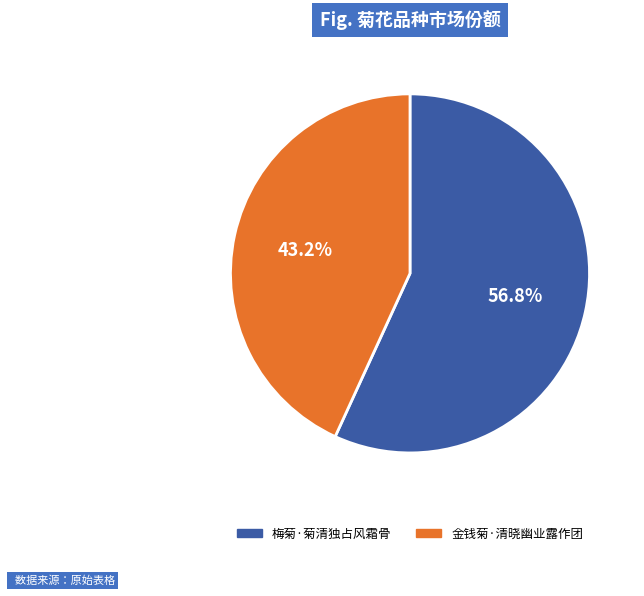

Combined, what portion of the pie is 梅菊·菊清独占风霜骨 and 金钱菊·清晓幽业露作团?

100.0%